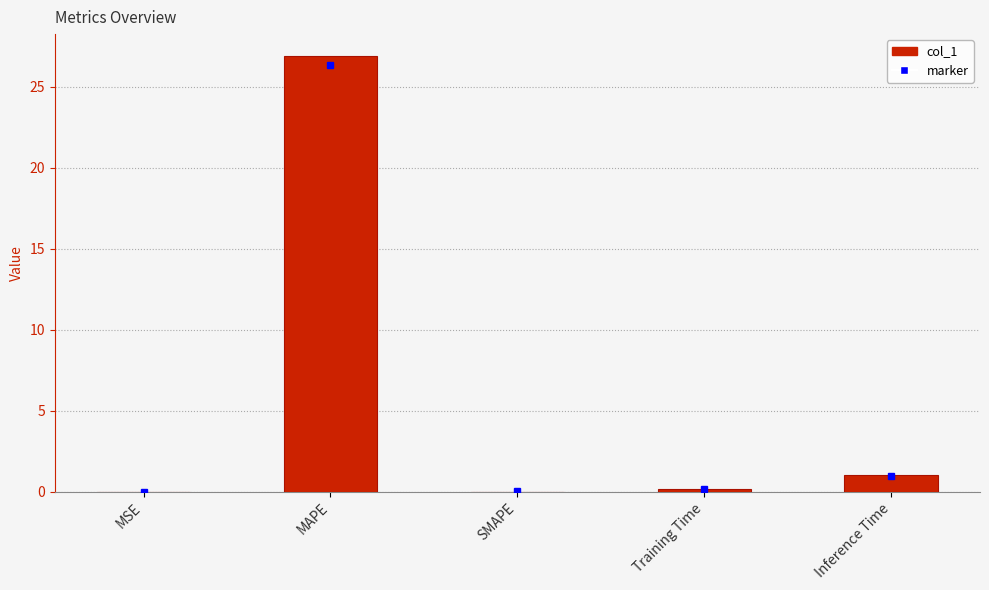

The value at Inference Time is 1.0. True or false?

True